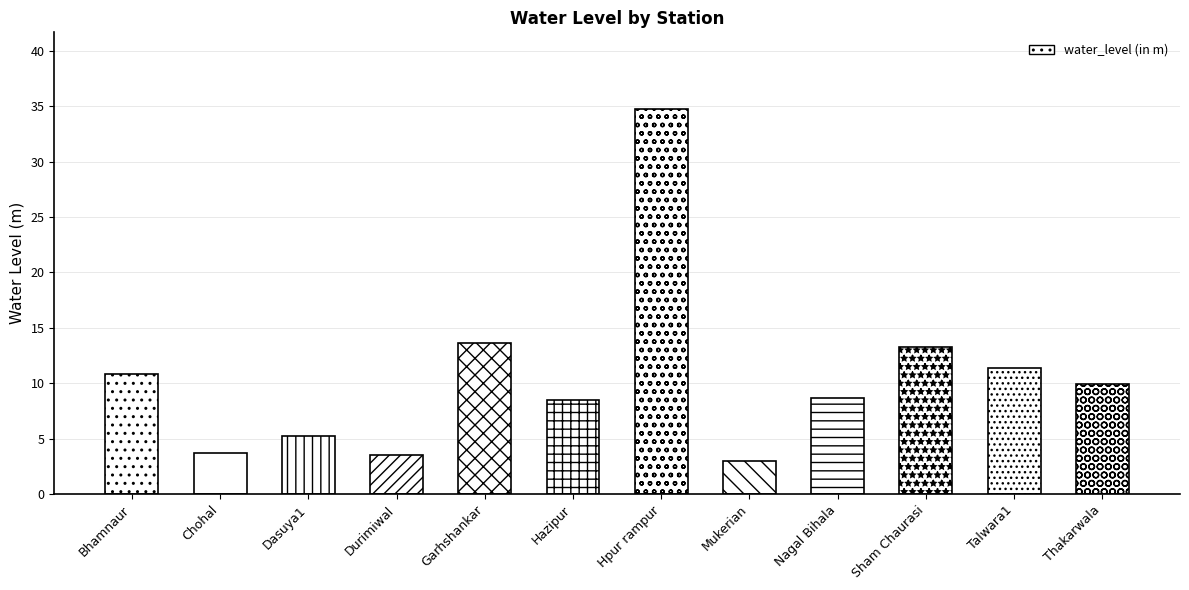

What is the difference between the maximum and minimum values?

31.8